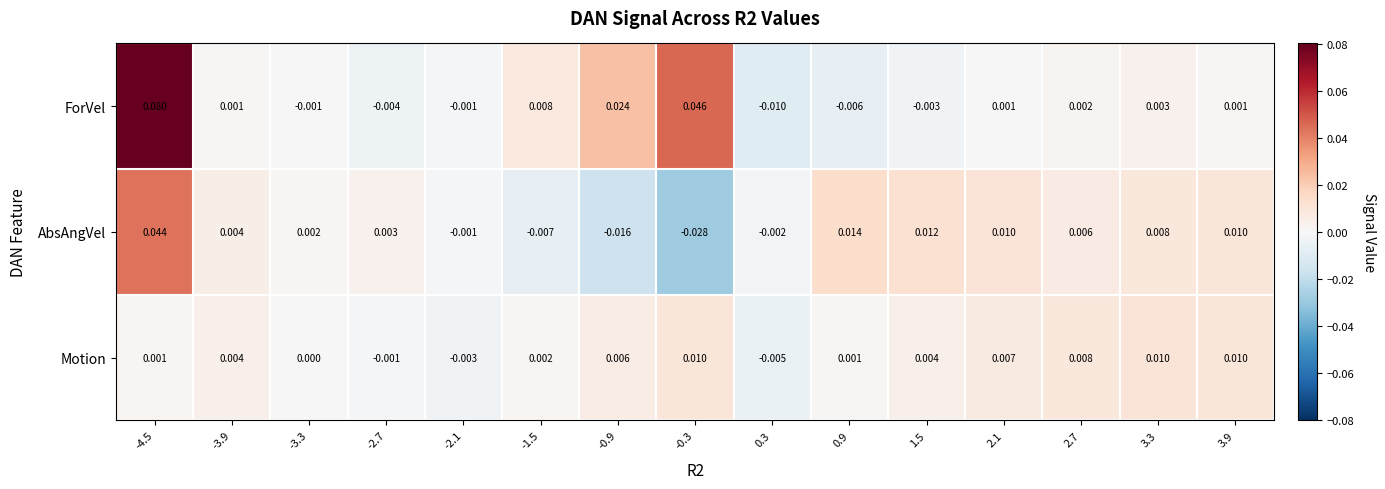

At 2.7, list the series in order from largest to smallest.

Motion, AbsAngVel, ForVel